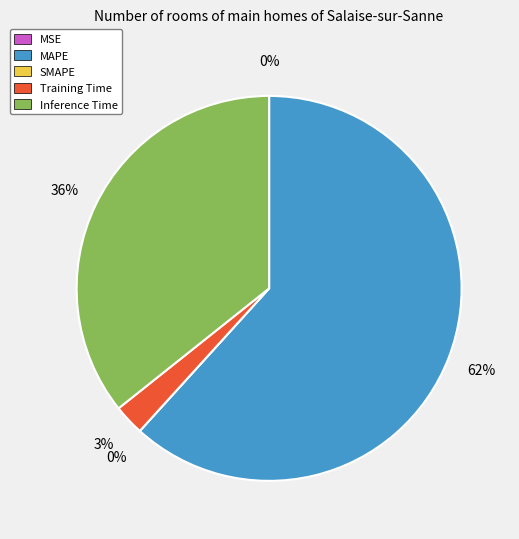

How many slices are in this pie chart?

5